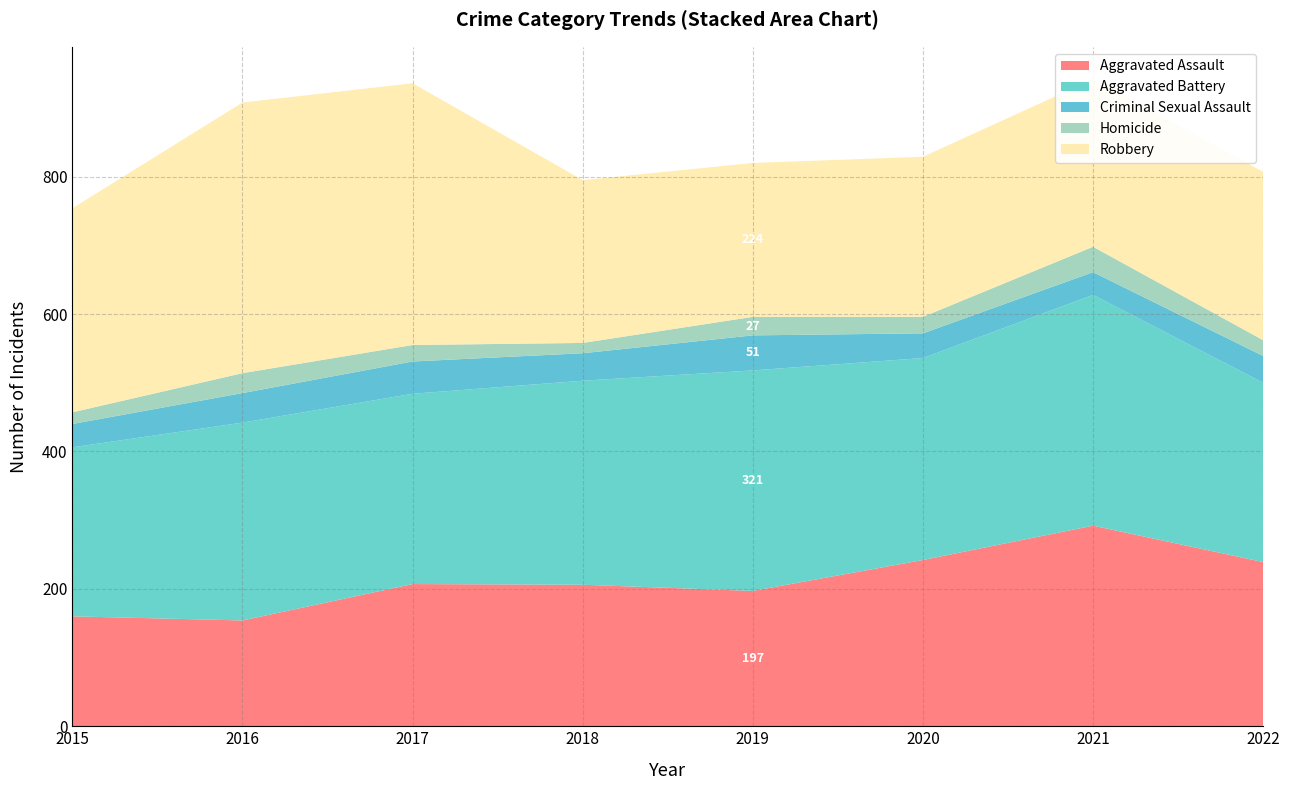

Reading right to left, what are all the values shown in this chart?

Aggravated Assault: 2022=239	2021=292	2020=242	2019=197	2018=206	2017=207	2016=154	2015=160
Aggravated Battery: 2022=261	2021=336	2020=294	2019=321	2018=297	2017=277	2016=288	2015=246
Criminal Sexual Assault: 2022=39	2021=33	2020=36	2019=51	2018=40	2017=47	2016=43	2015=34
Homicide: 2022=23	2021=37	2020=24	2019=27	2018=15	2017=24	2016=29	2015=17
Robbery: 2022=245	2021=244	2020=233	2019=224	2018=237	2017=381	2016=394	2015=297